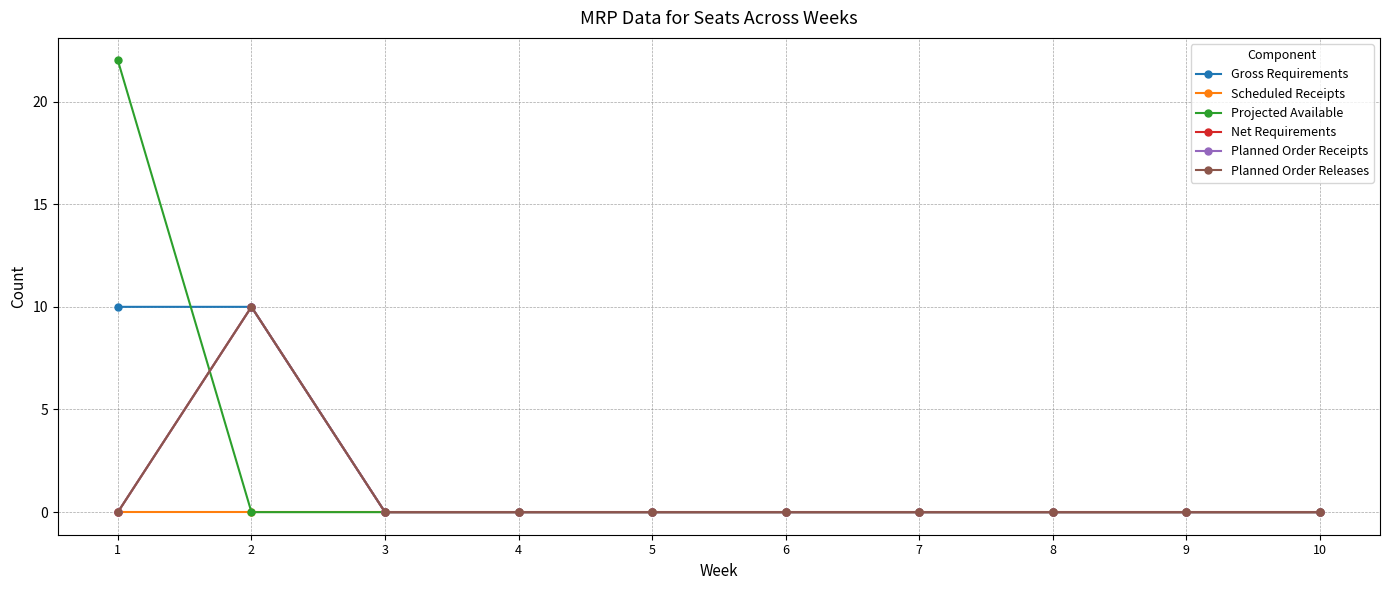

What is the sum of all Net Requirements values?

10